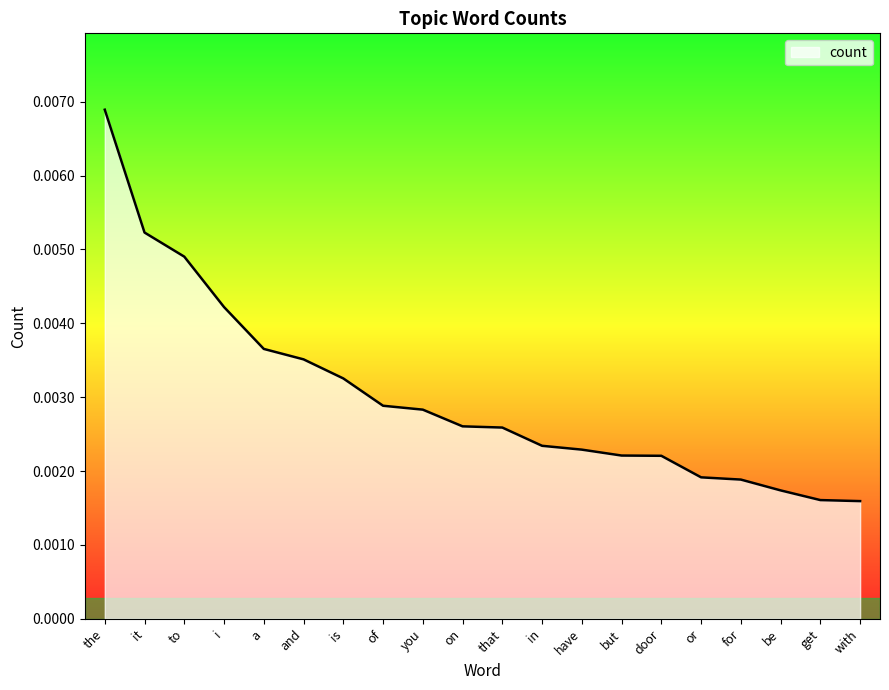

How many lines are shown in the chart?

1